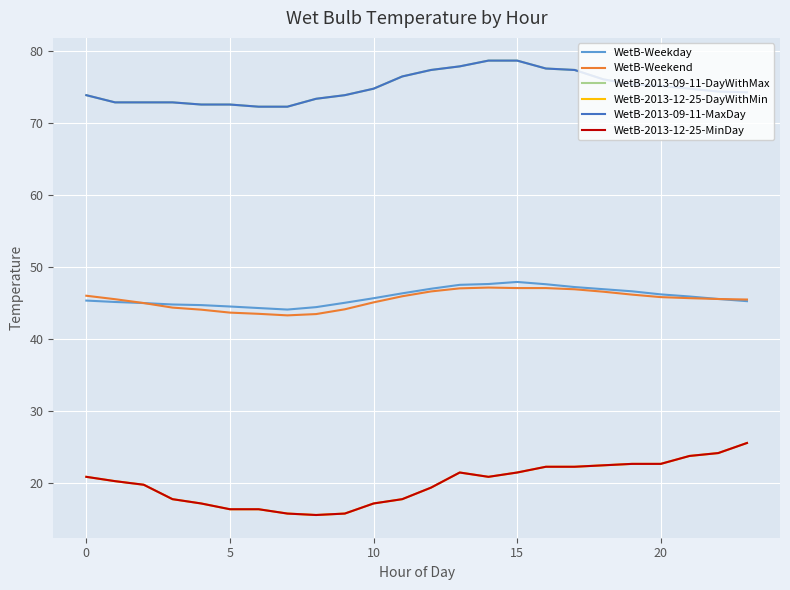

True or false: WetB-Weekday and WetB-2013-12-25-MinDay intersect in this chart.

False